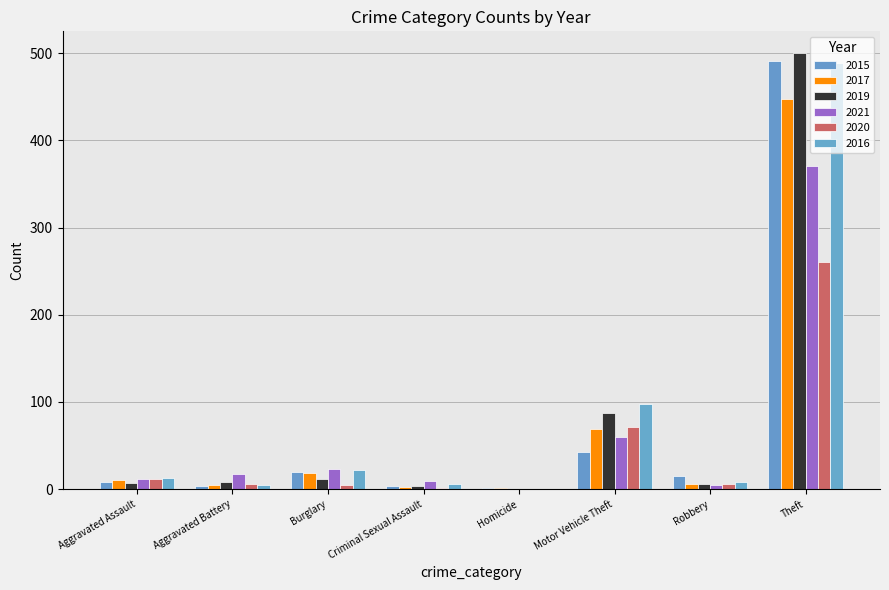

Rank the series at Burglary from highest to lowest value.

2021, 2016, 2015, 2017, 2019, 2020